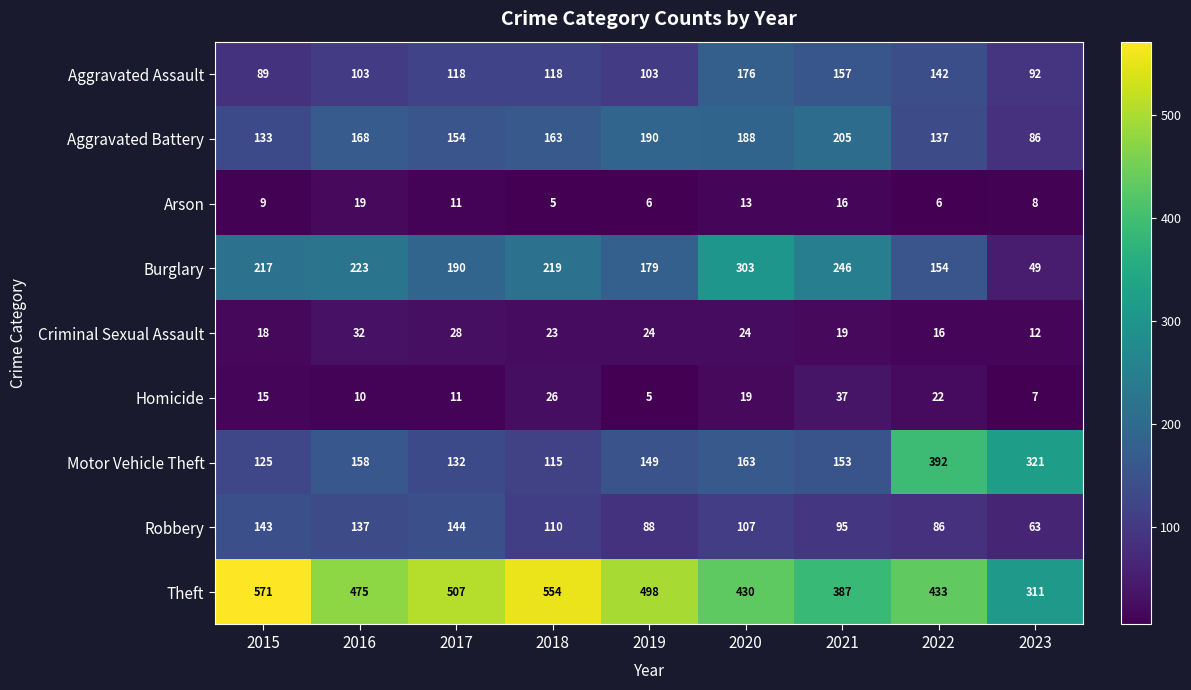

Which label corresponds to the largest value in the chart?

2015